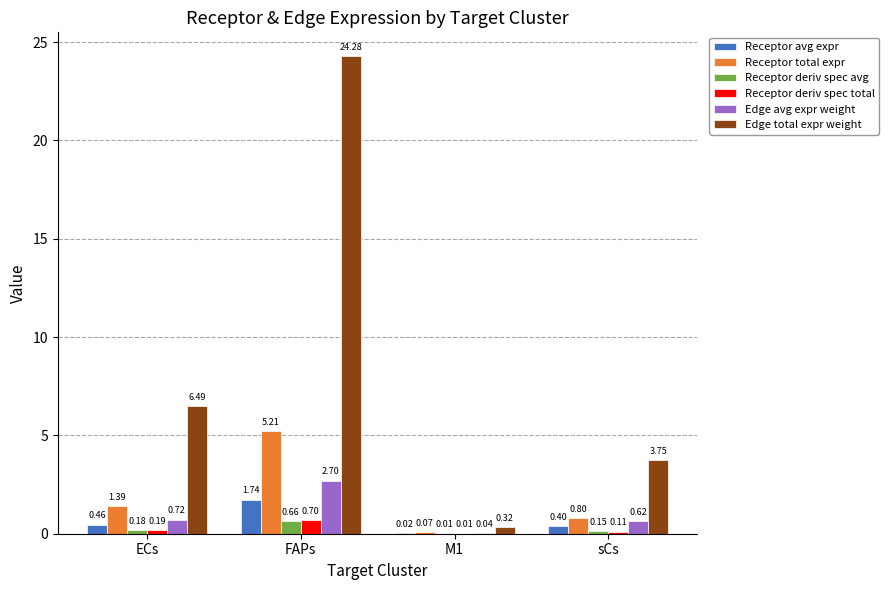

At which category does the chart reach its peak across all series?

FAPs